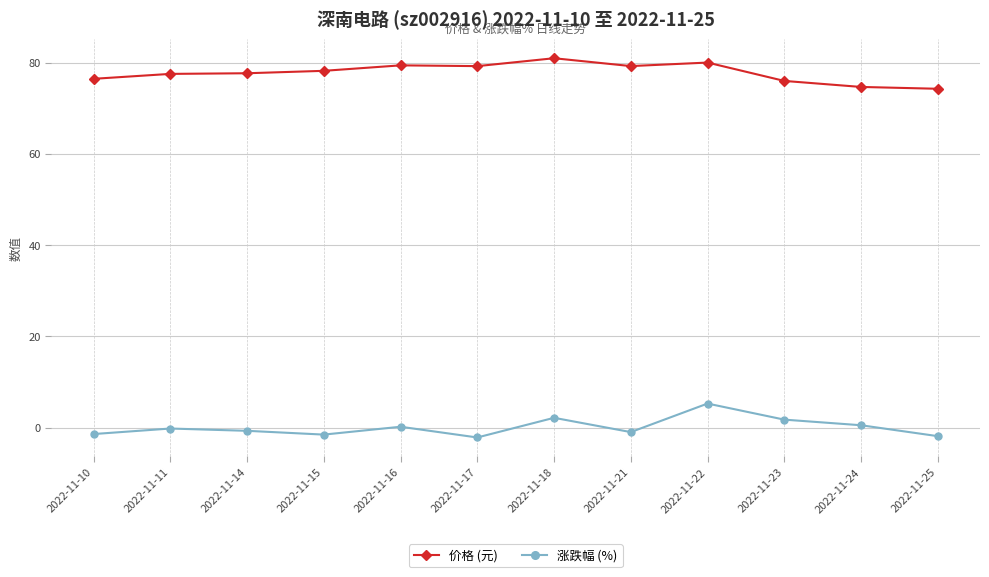

What is the difference between the maximum and minimum values in the 涨跌幅 (%) series?

7.4